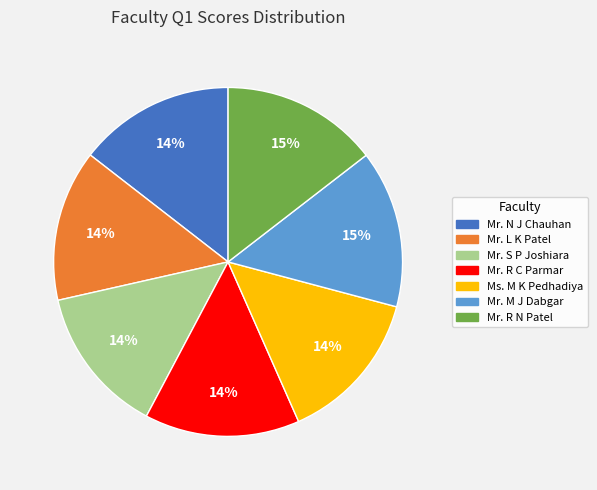

Do Ms. M K Pedhadiya and Mr. M J Dabgar together represent more than half of the pie?

No